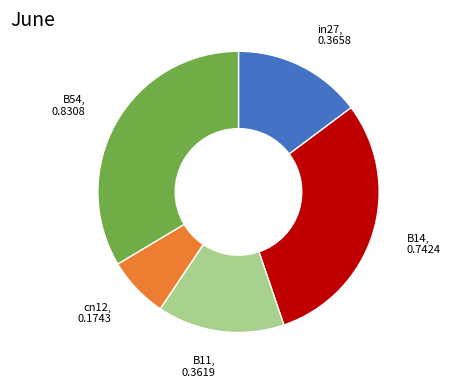

Is there a majority slice in this chart?

No